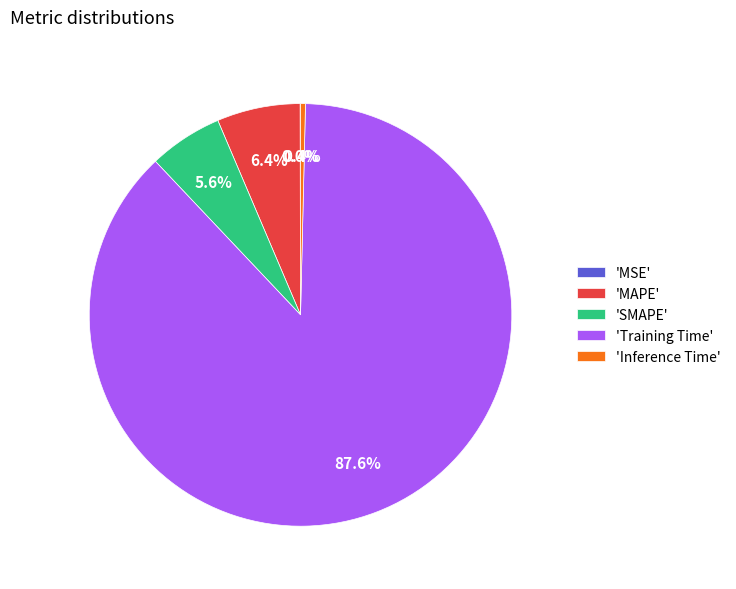

What is the largest slice in the pie chart?

'Training Time'